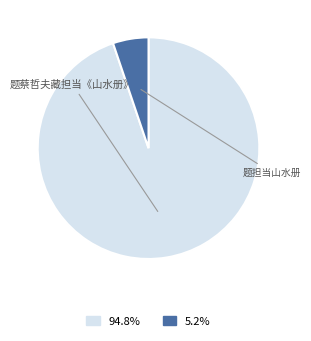

Which category accounts for the majority?

题蔡哲夫藏担当《山水册》